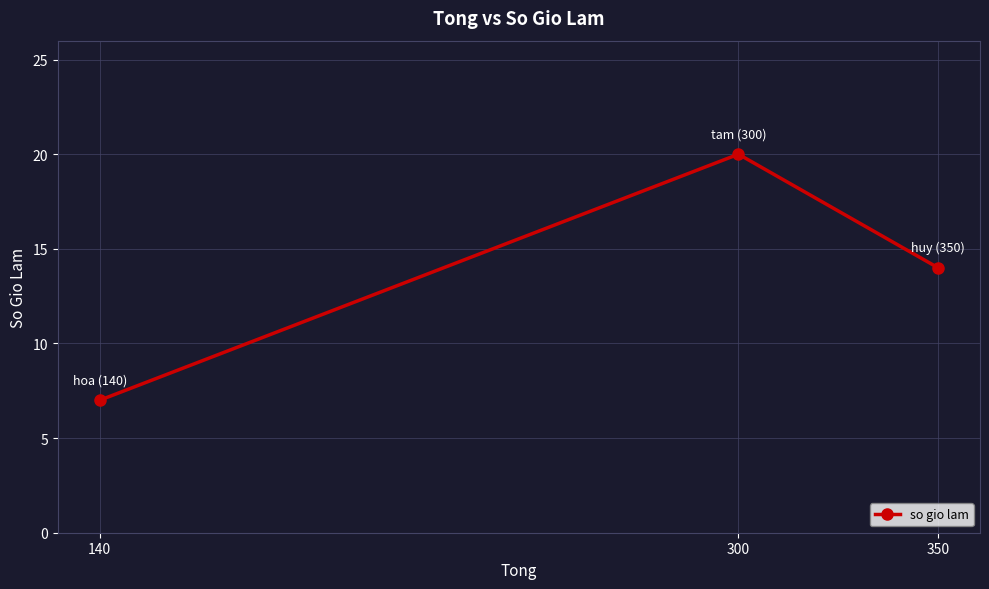

Where is the data nearest to the value 13?

350